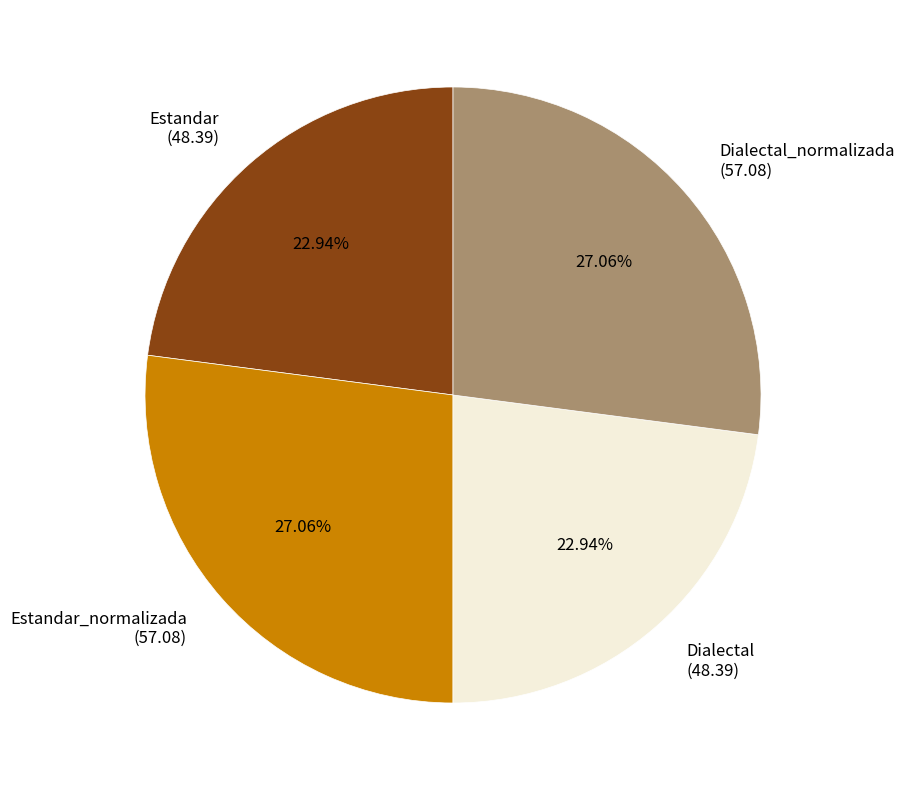

Between Estandar (48.39) and Dialectal_normalizada (57.08), which is larger?

Dialectal_normalizada (57.08)